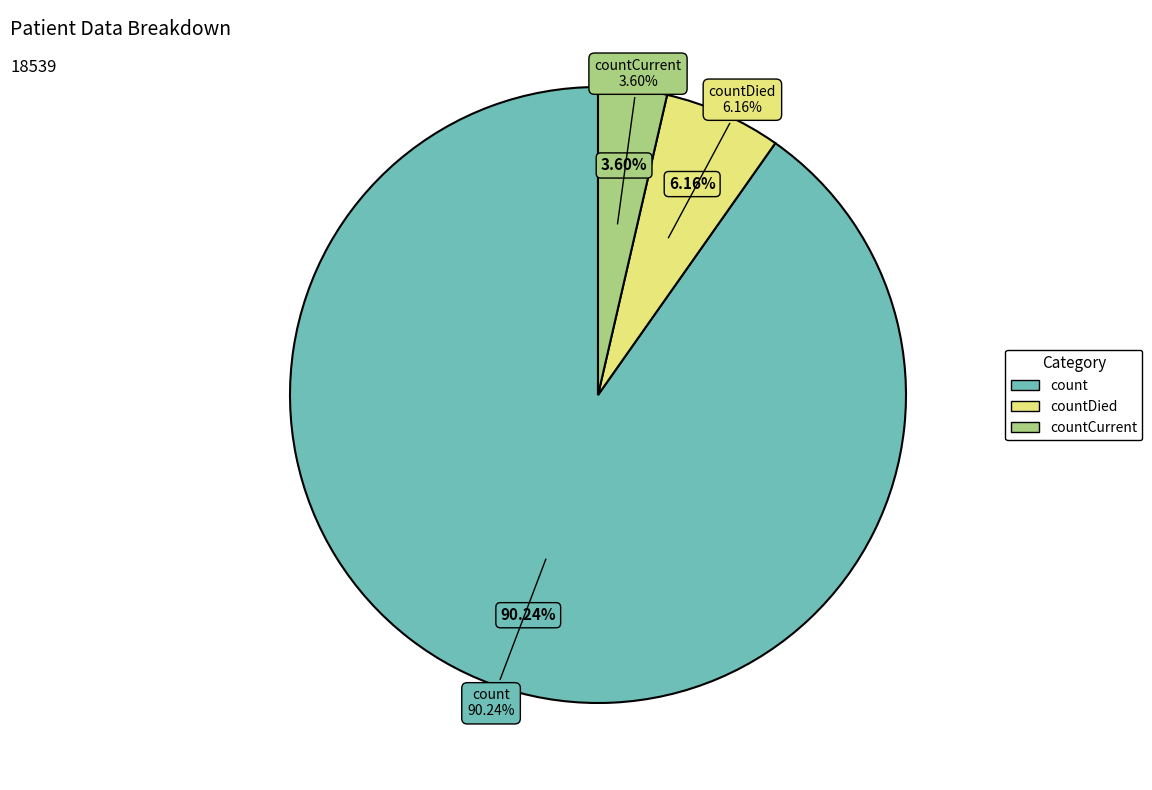

What is the change in value from countDied to countCurrent?

-474